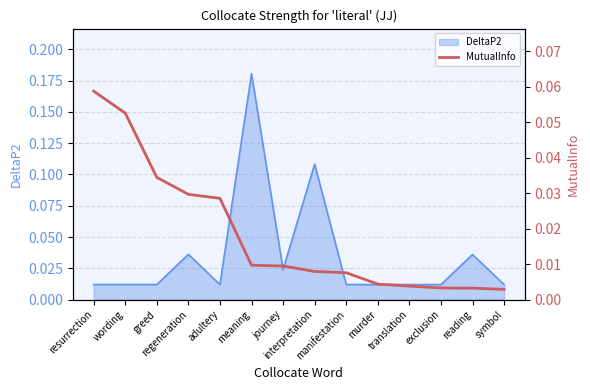

The value at exclusion is 0.0. True or false?

True